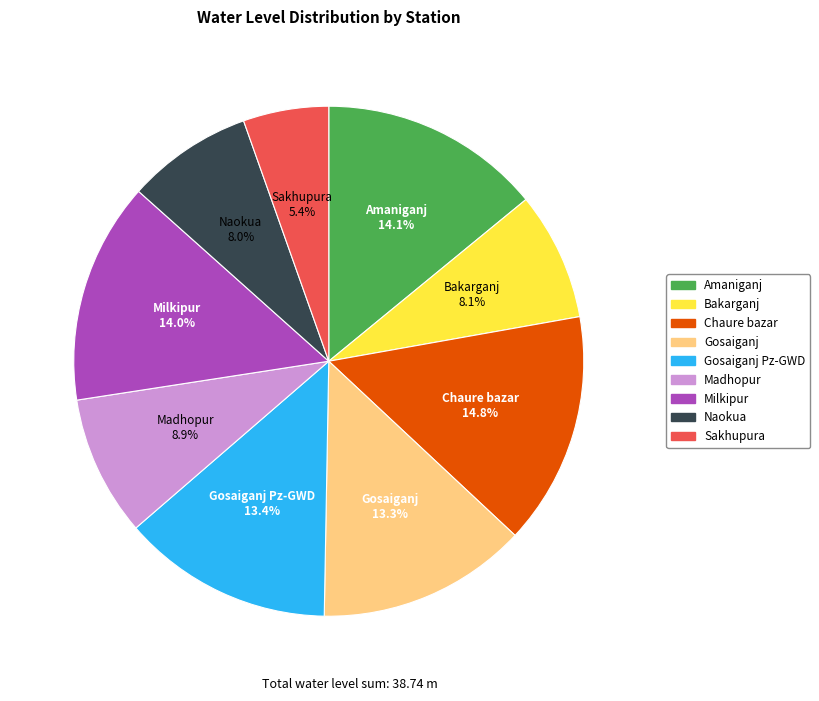

Is there any slice that represents more than half of the pie?

No